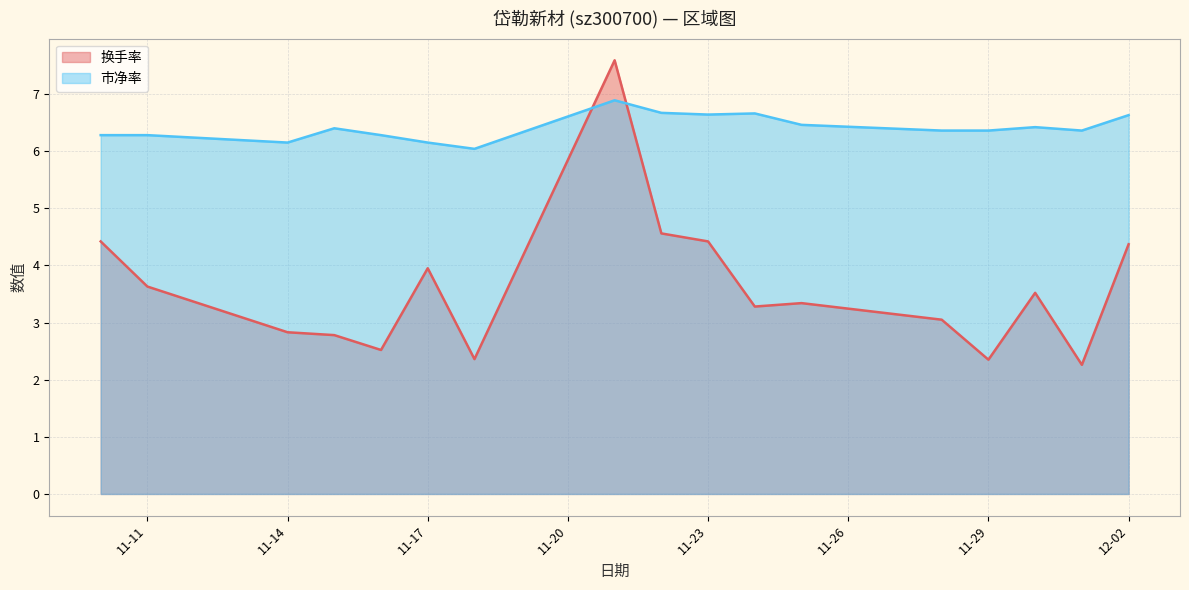

At which category does 市净率 reach its first local peak?

2022-11-15